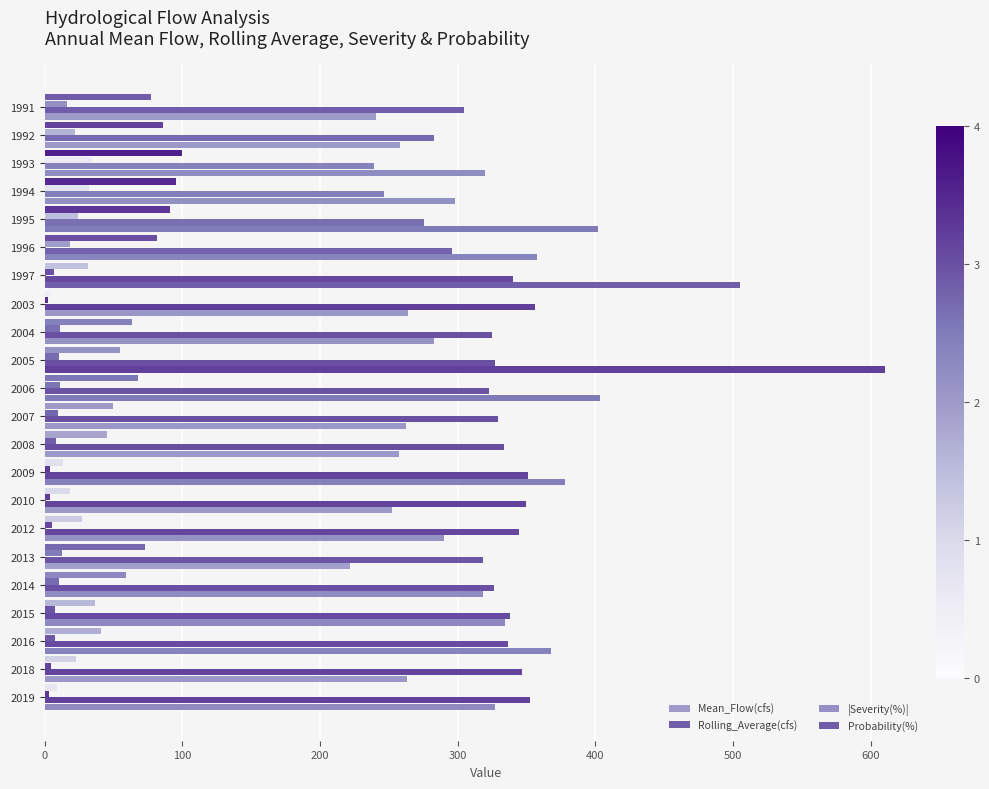

Count the number of categories in the chart.

22